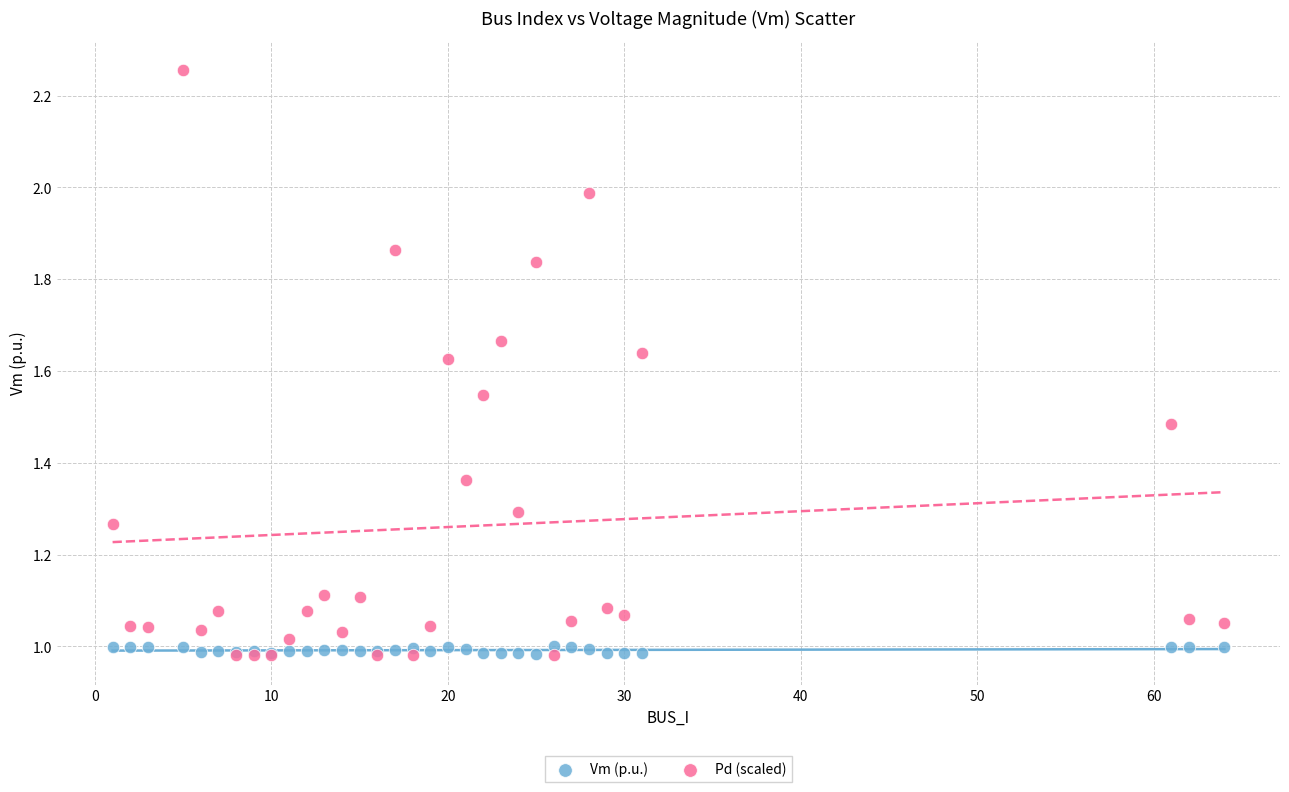

Which series has the widest spread of Y values?

Pd (scaled)